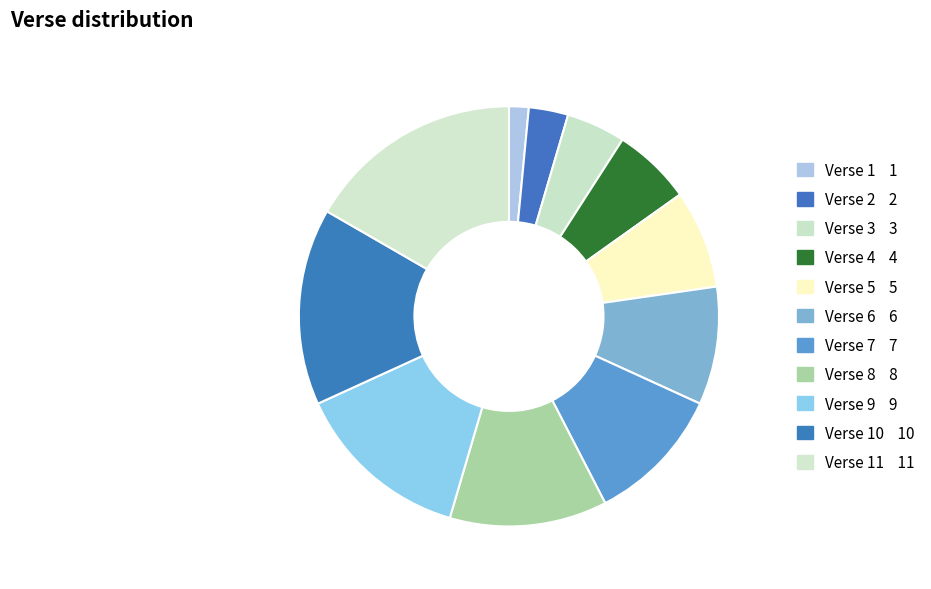

What is the smallest slice in the pie chart?

Verse 1